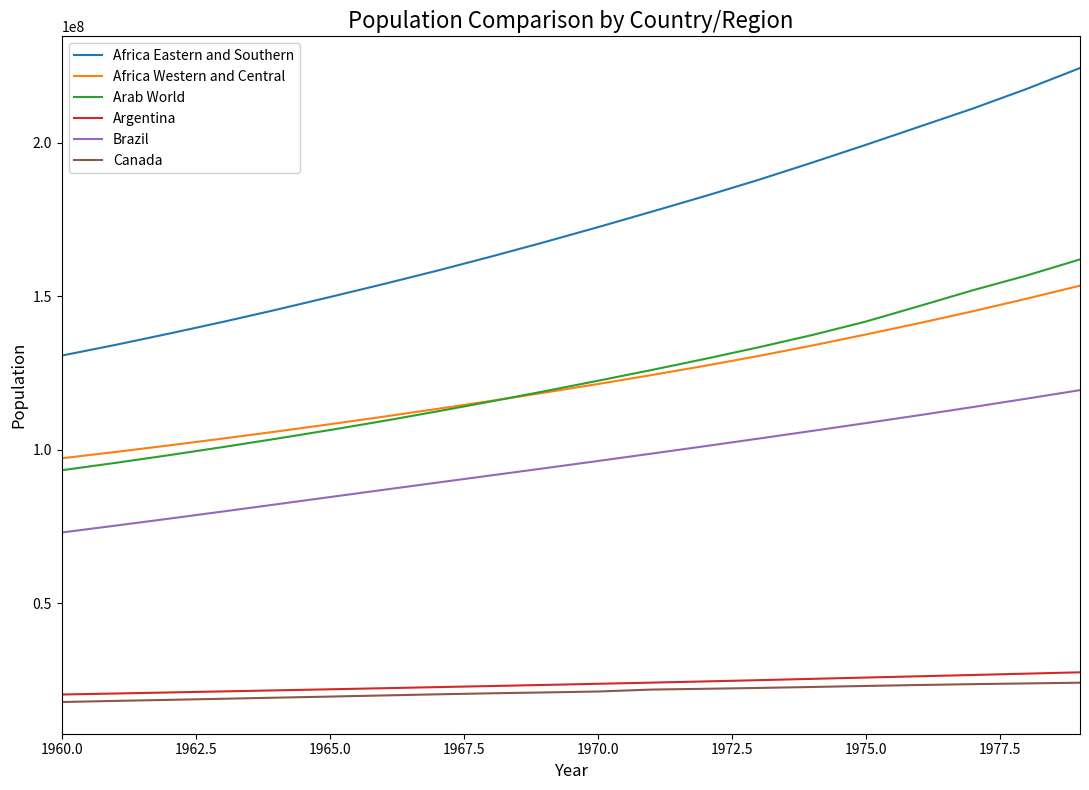

Which series has the largest range (max minus min)?

Africa Eastern and Southern